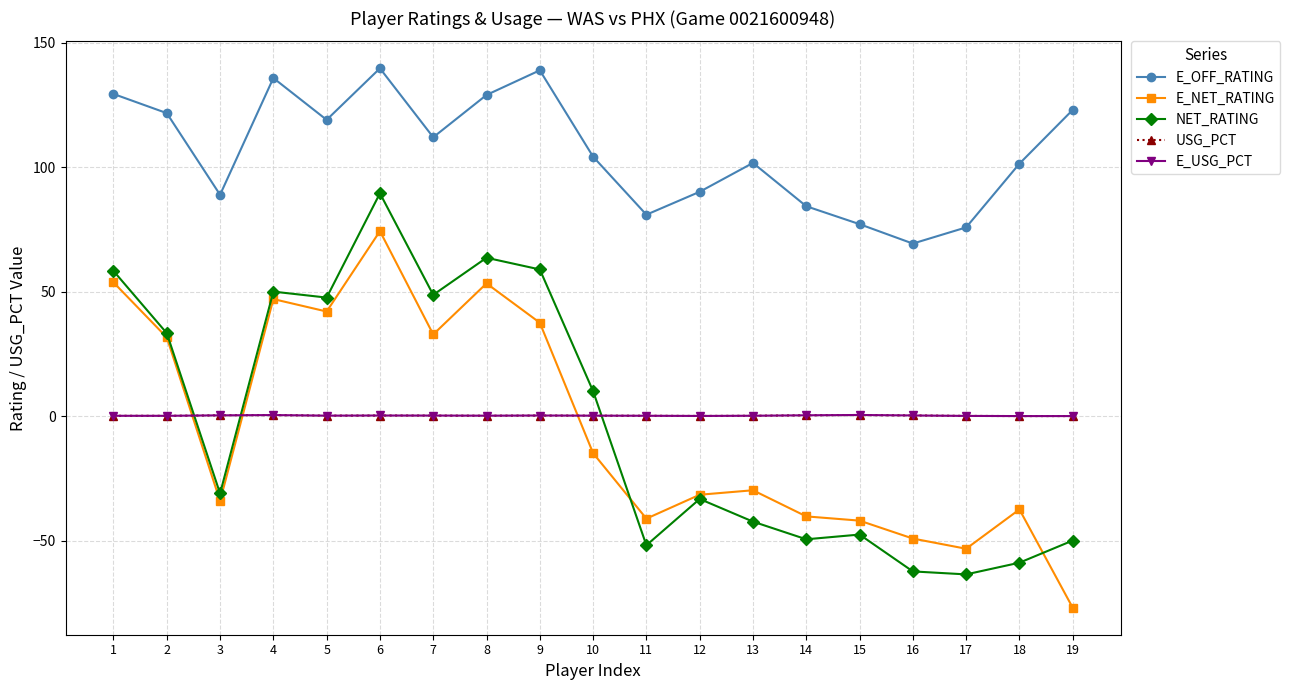

Where is the first local minimum for E_NET_RATING?

3